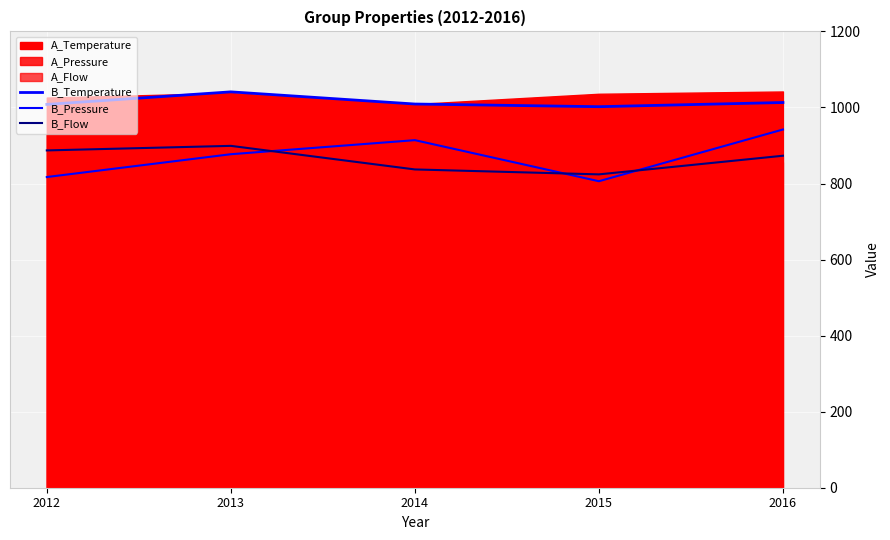

The B_Temperature series shows 1013 at 2016. True or false?

True